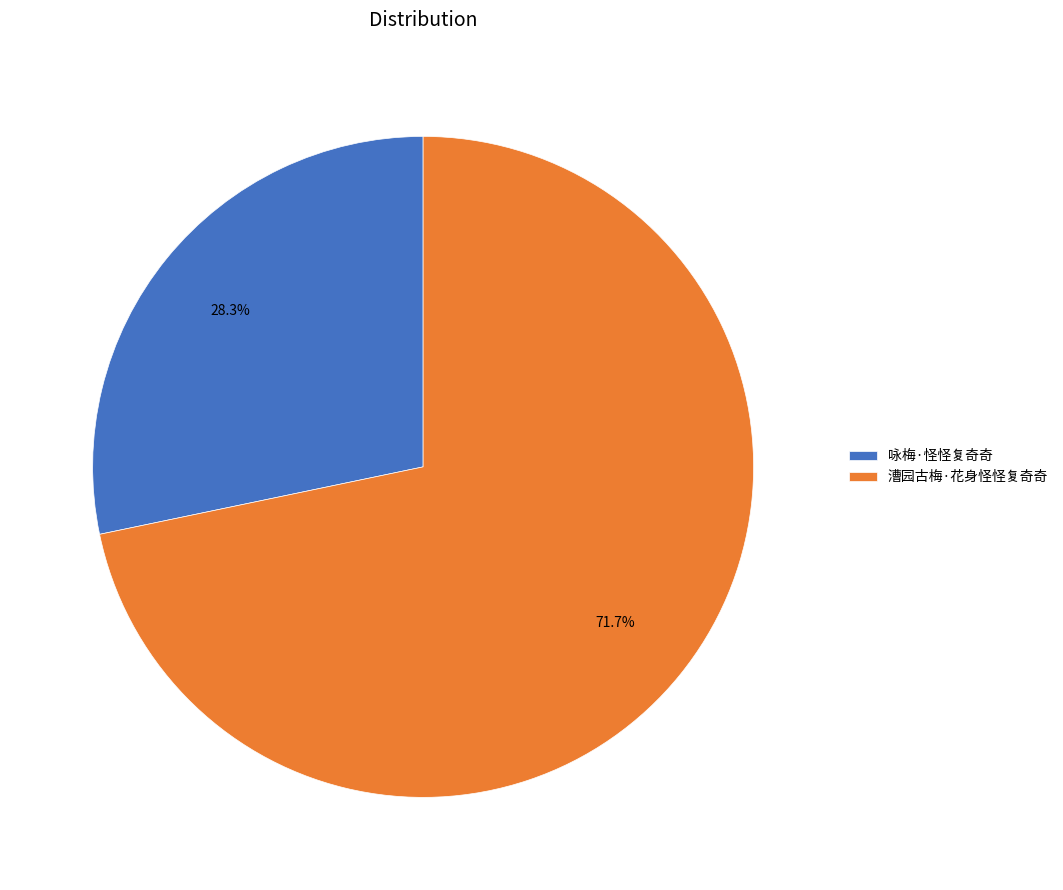

True or false: 咏梅·怪怪复奇奇 accounts for 16% of the total.

False